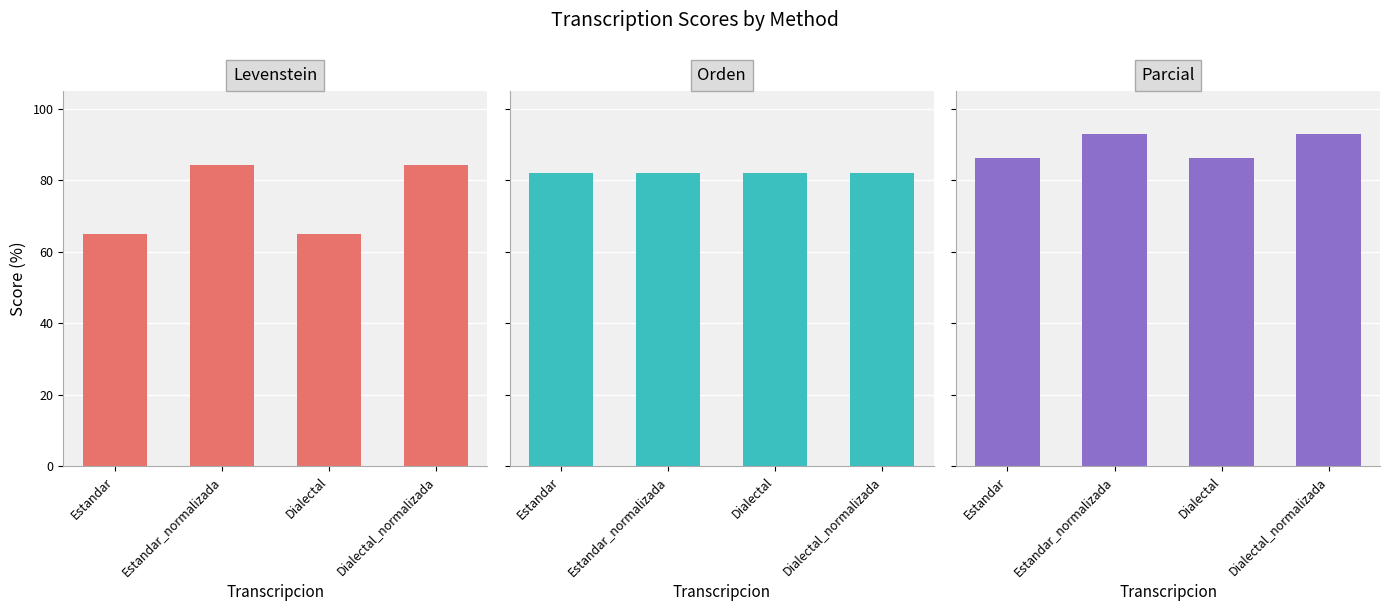

Does the chart contain any negative values?

No